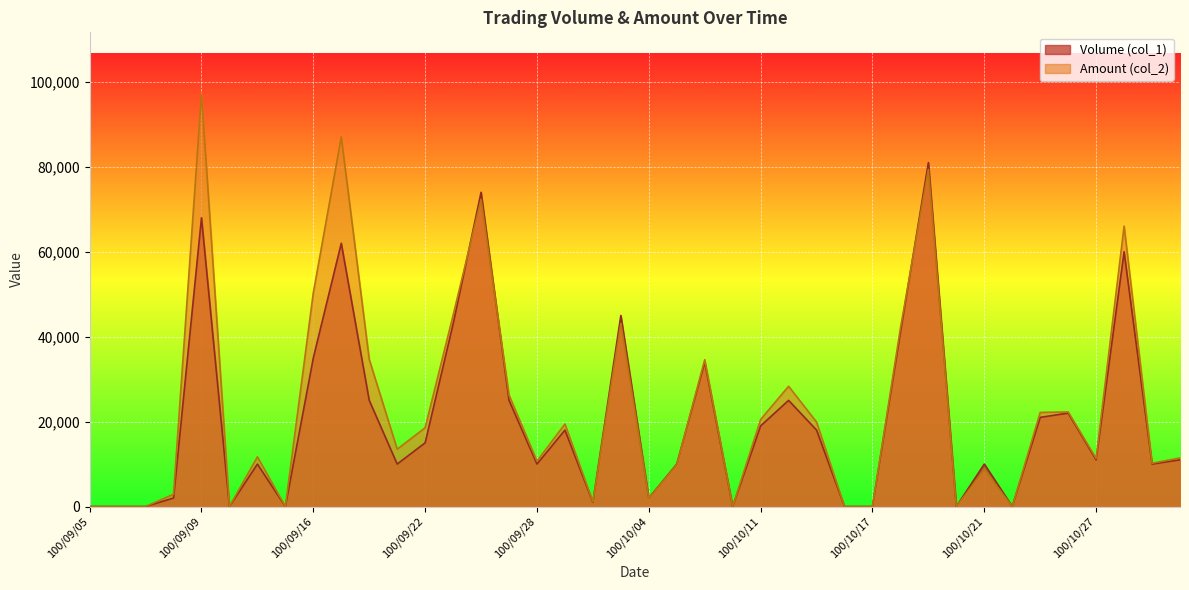

True or false: Volume (col_1) and Amount (col_2) cross at least once.

True